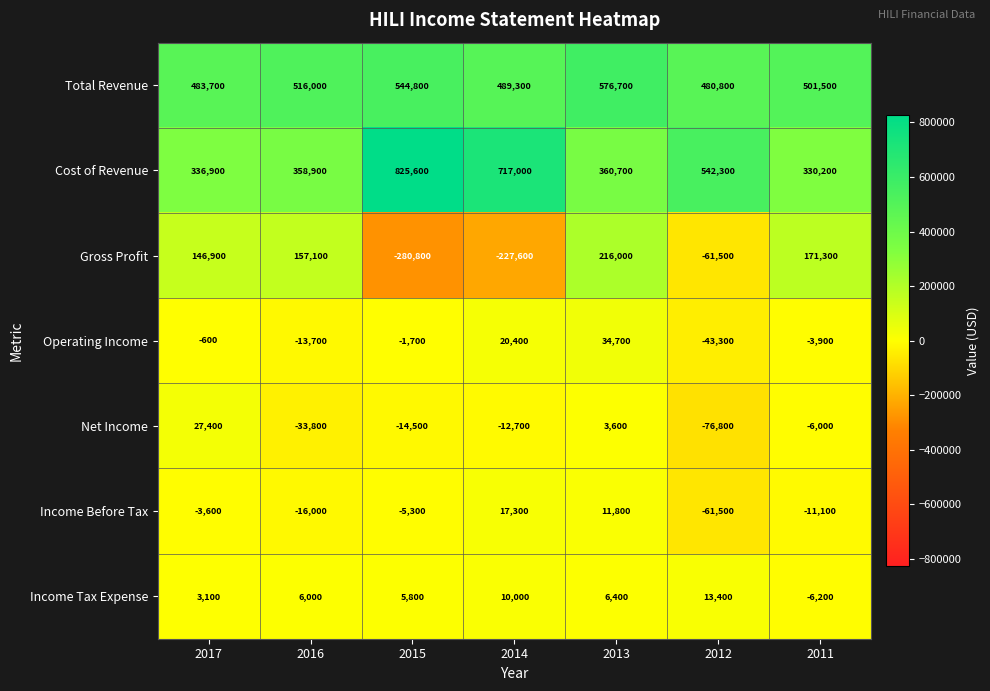

True or false: Net Income has a value of 4914 at 2013.

False